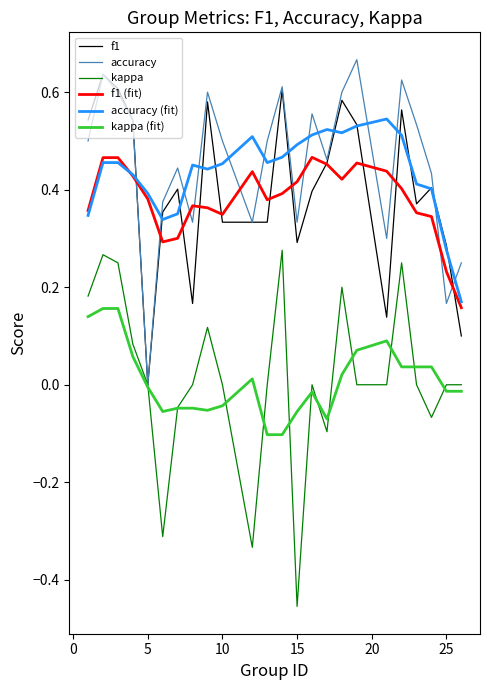

Which series ends up on top after the final intersection of f1 (fit) and accuracy?

accuracy